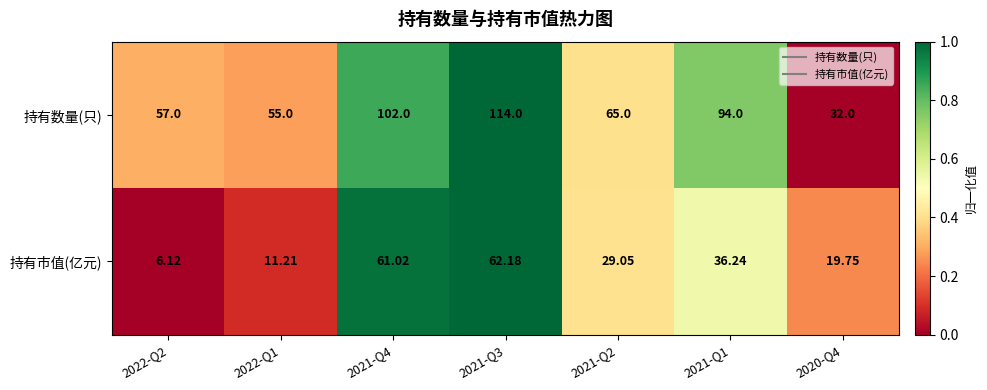

Rank the series at 2021-Q4 from highest to lowest value.

持有数量(只), 持有市值(亿元)